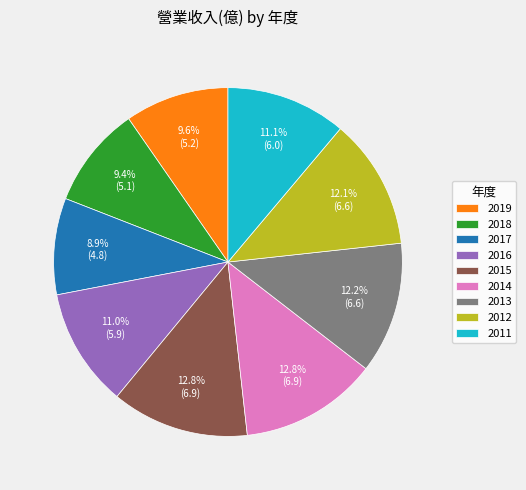

True or false: 2016 accounts for 6% of the total.

False